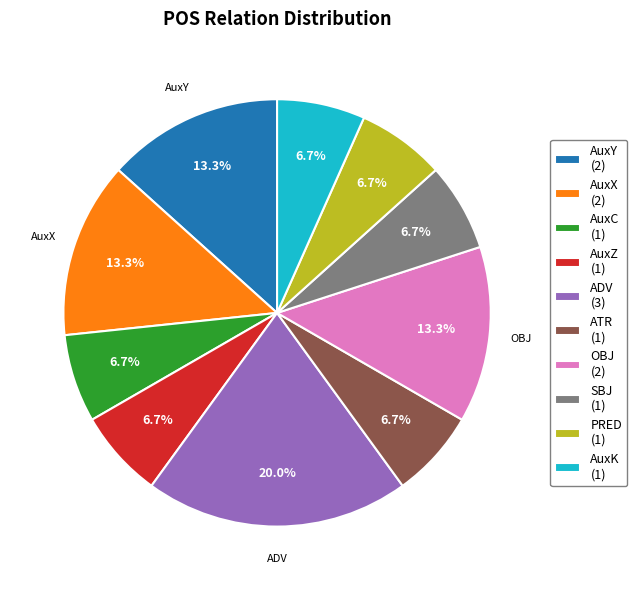

How many slices are in this pie chart?

10